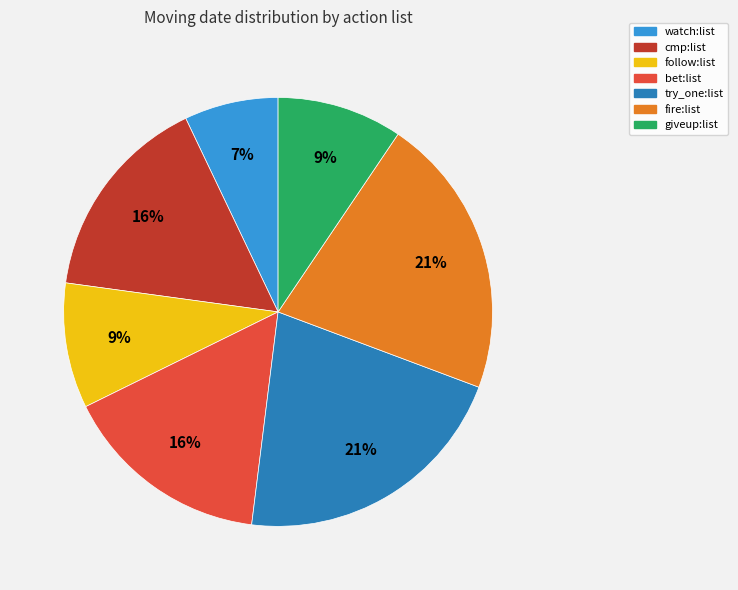

Is there a majority slice in this chart?

No